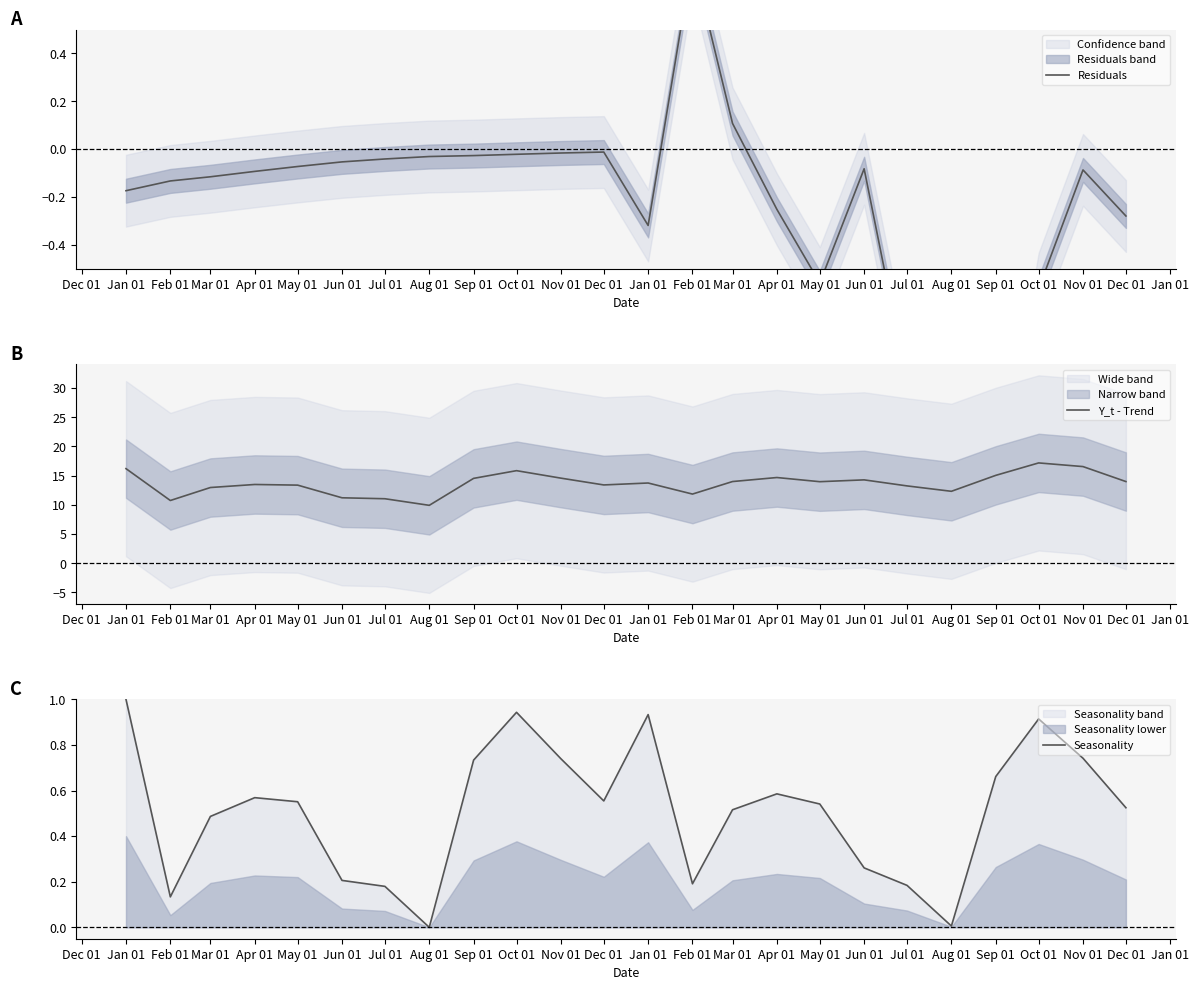

What is the maximum value shown in the chart?

17.2